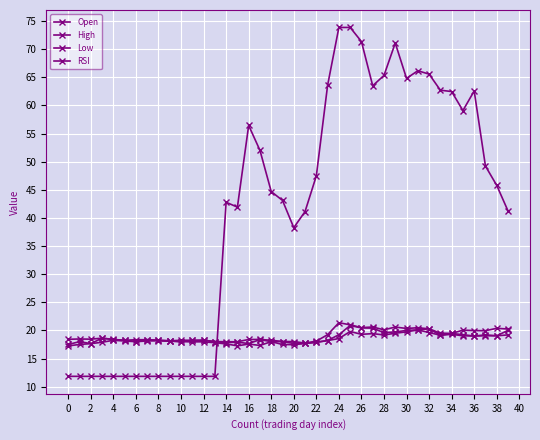

How many lines are shown in the chart?

4